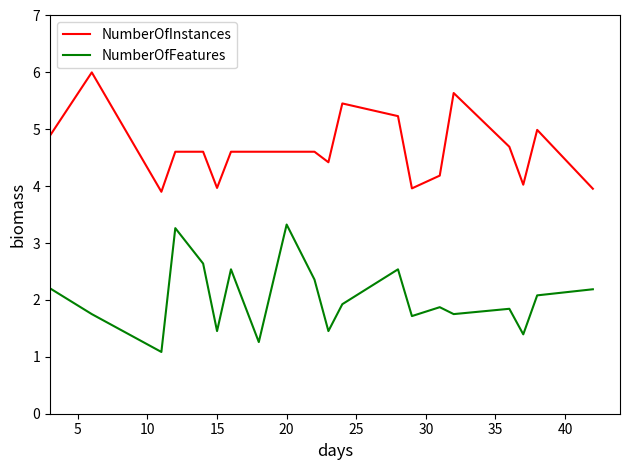

What is the maximum value for NumberOfInstances?

6.0